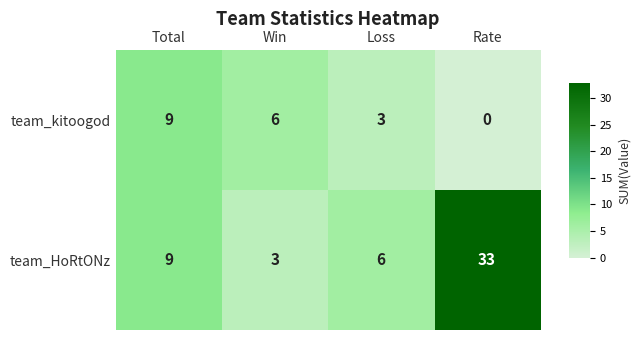

How many series are shown in this chart?

2